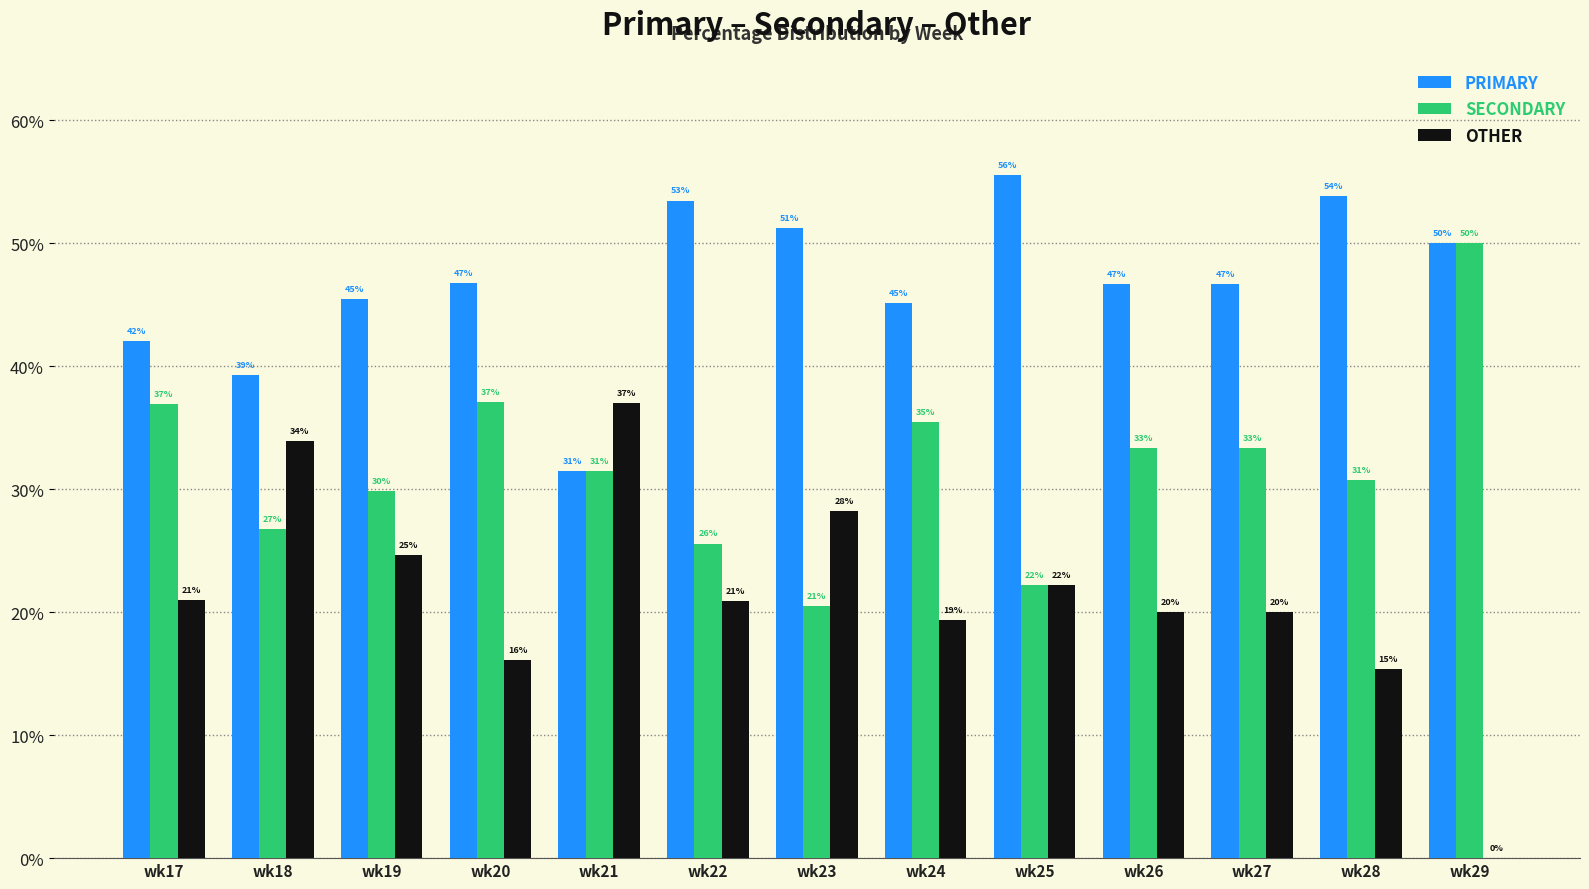

Where is SECONDARY nearest to the value 35?

wk24